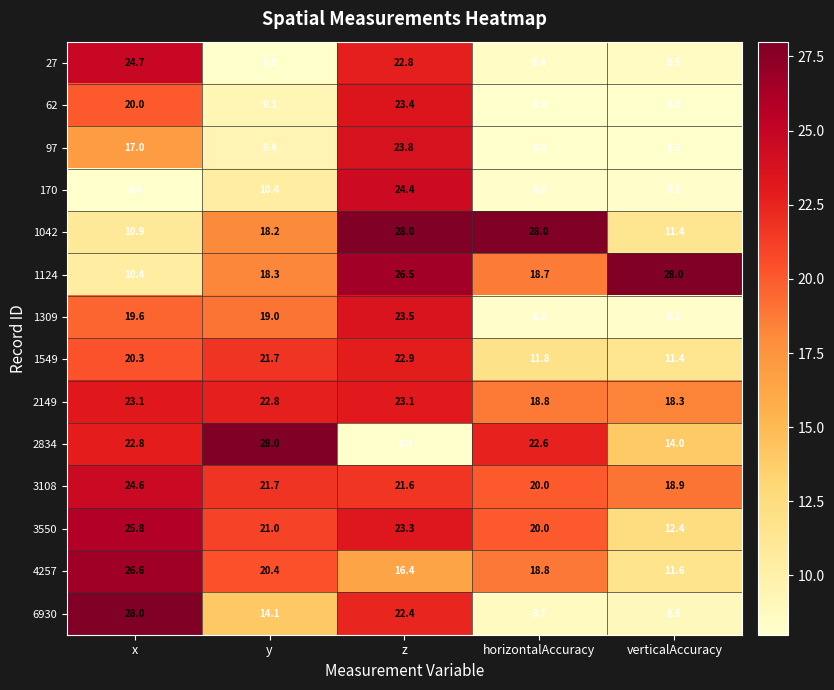

What is the total value across all series at x?

281.8